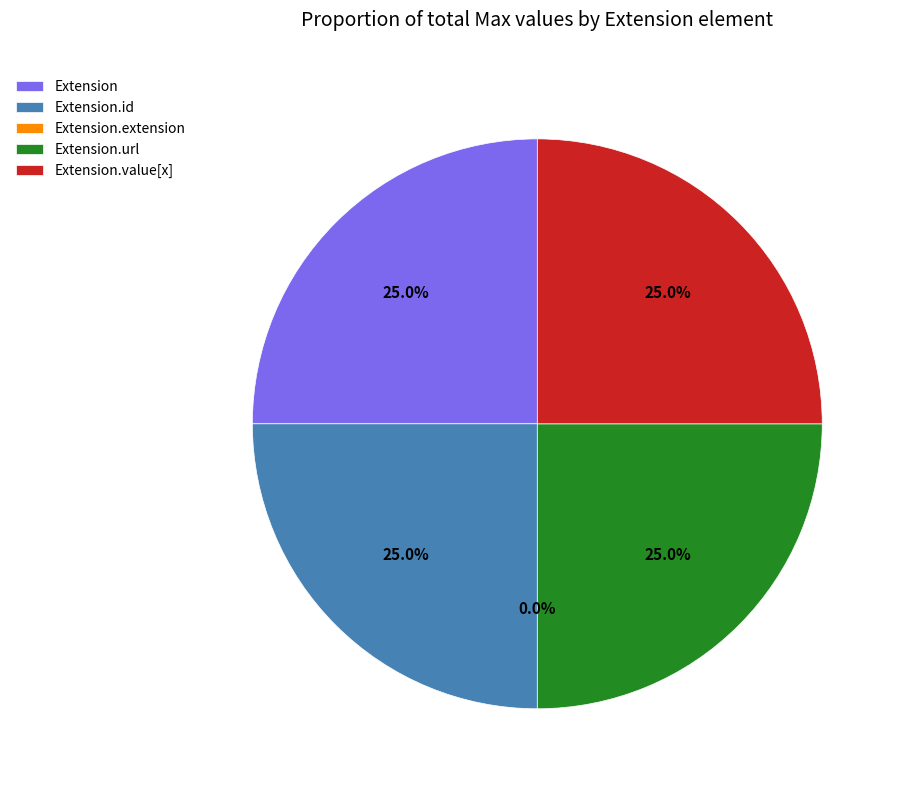

True or false: Extension.extension accounts for 0% of the total.

True